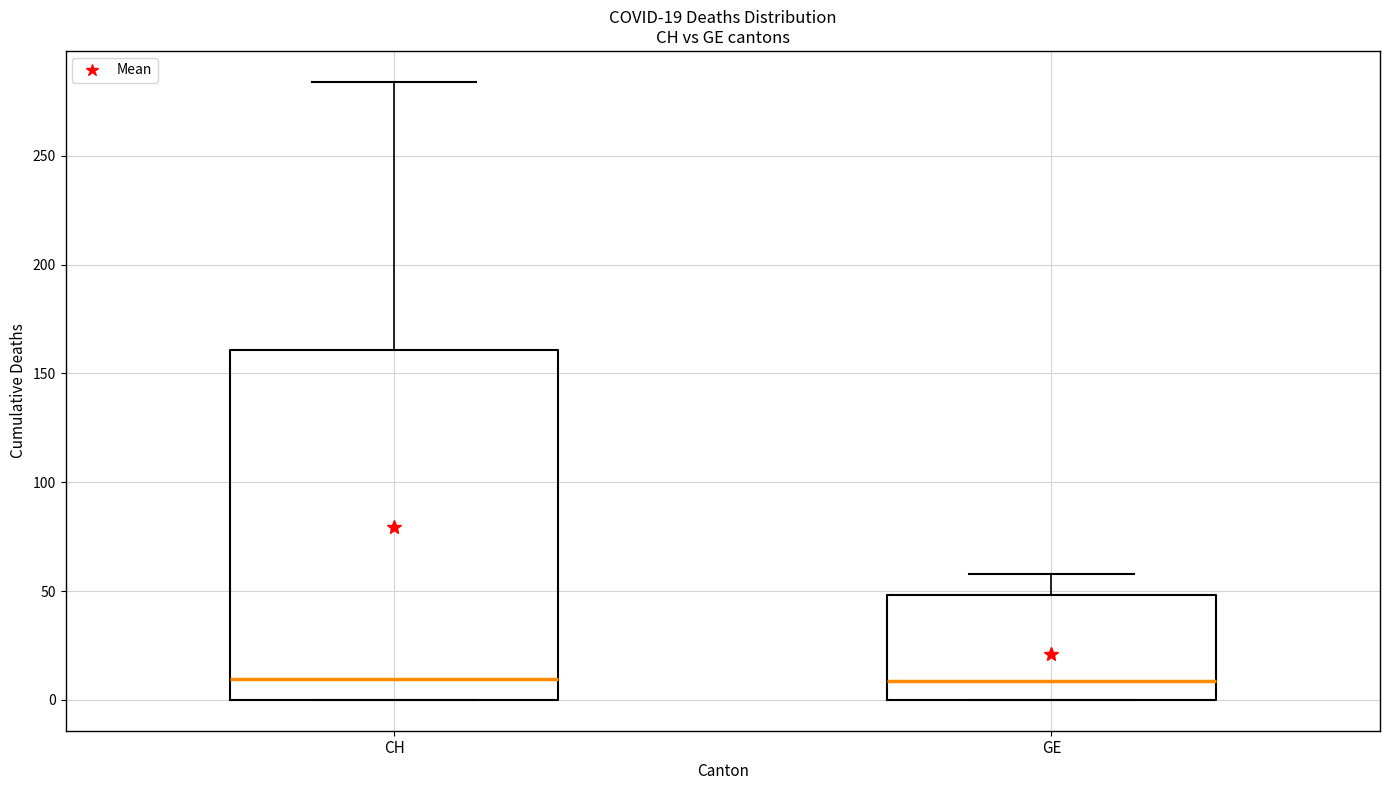

Which box is the tallest, from its lower edge to its upper edge?

CH